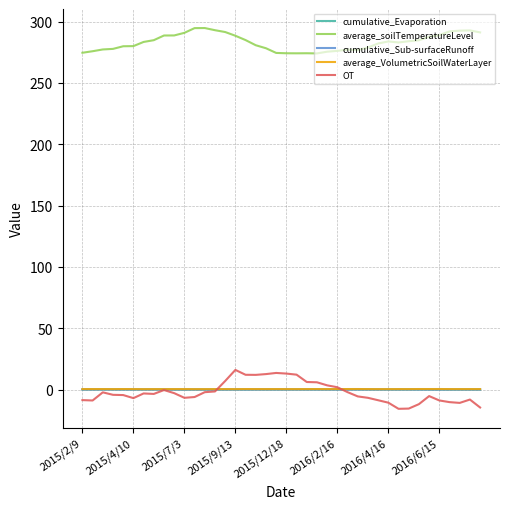

True or false: average_soilTemperatureLevel and cumulative_Sub-surfaceRunoff cross at least once.

False